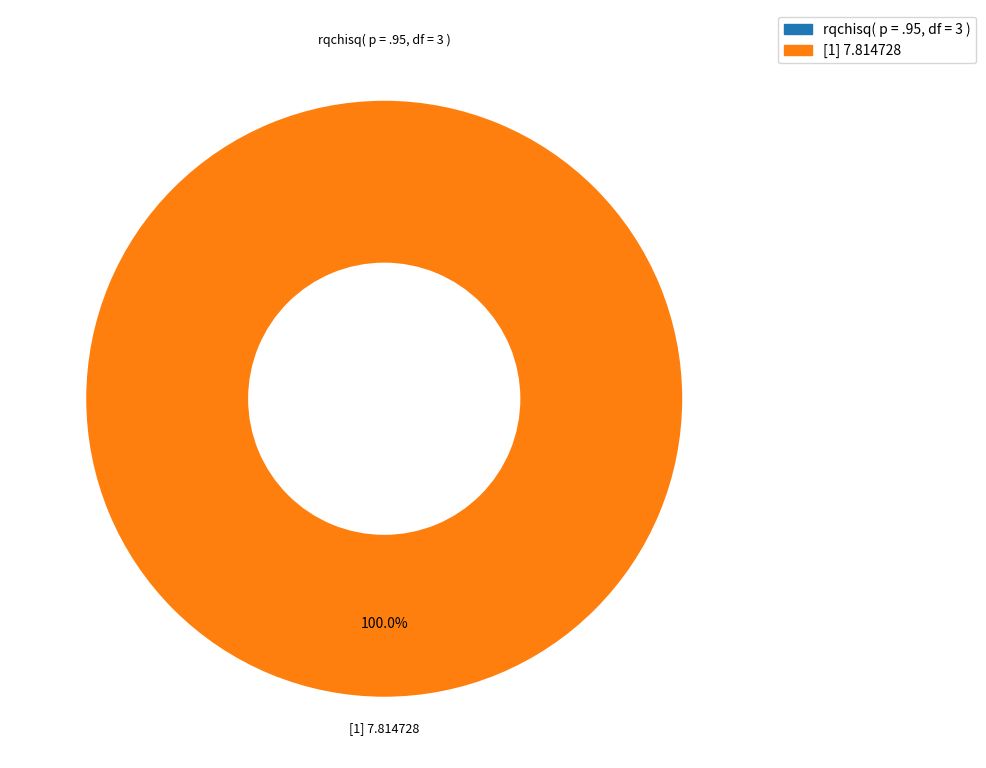

To the nearest percent, what is the difference between the largest and smallest slice percentages?

100%